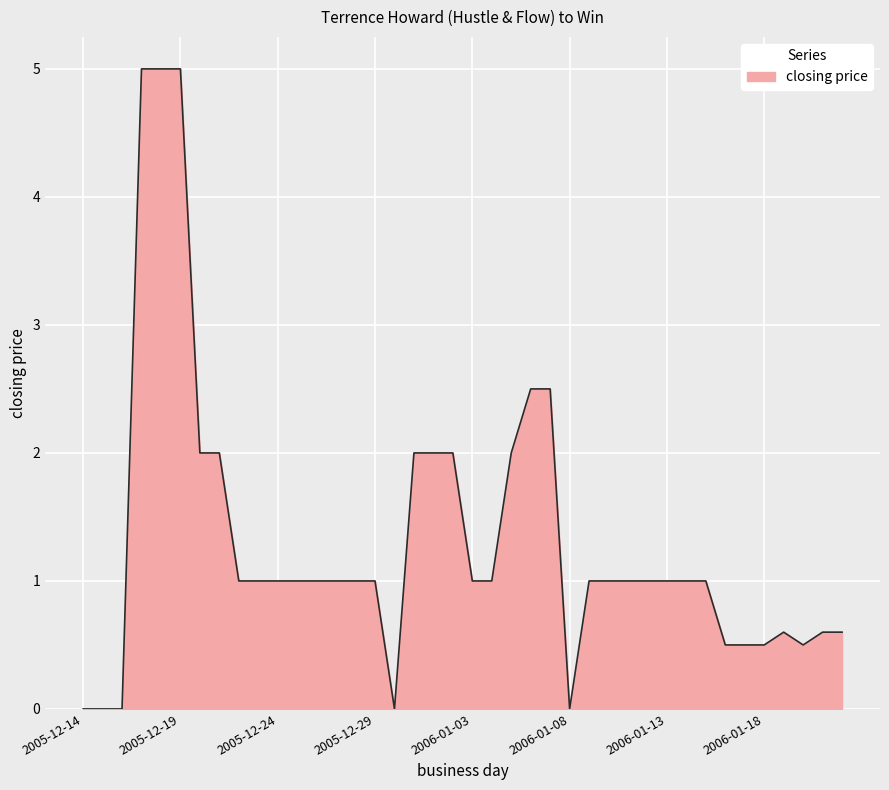

What is the maximum value shown in the chart?

5.0